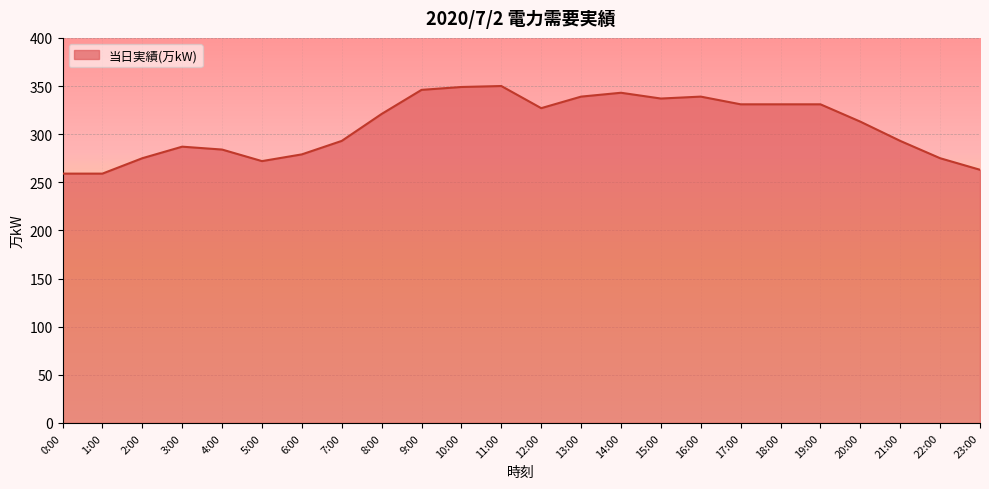

Which has a higher value, 22:00 or 18:00?

18:00